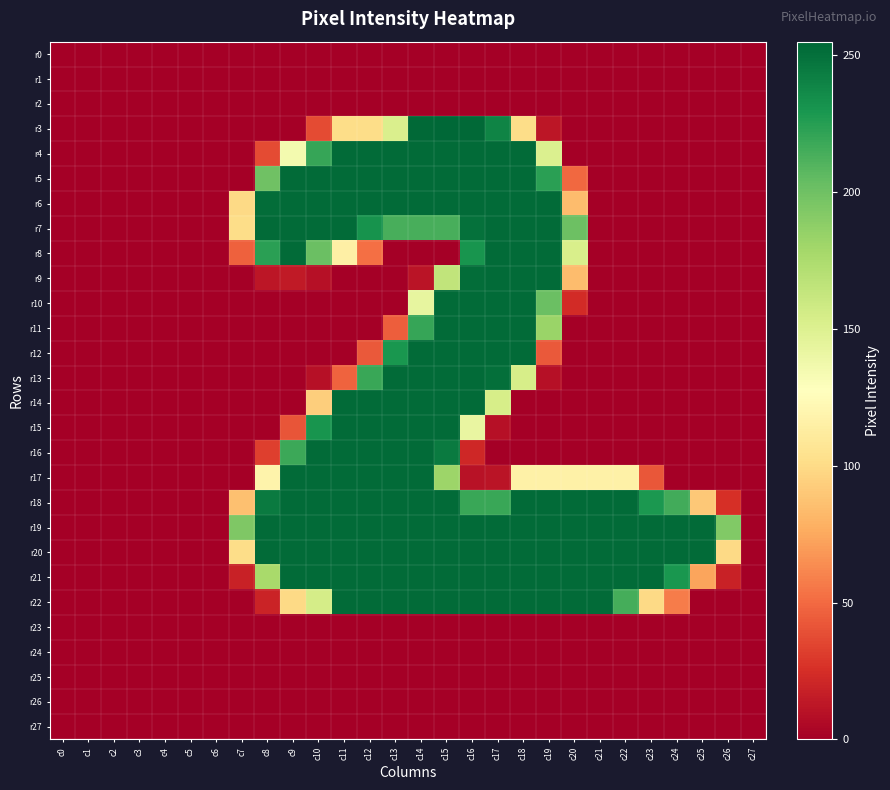

What is the difference between the highest and lowest values at c15?

255